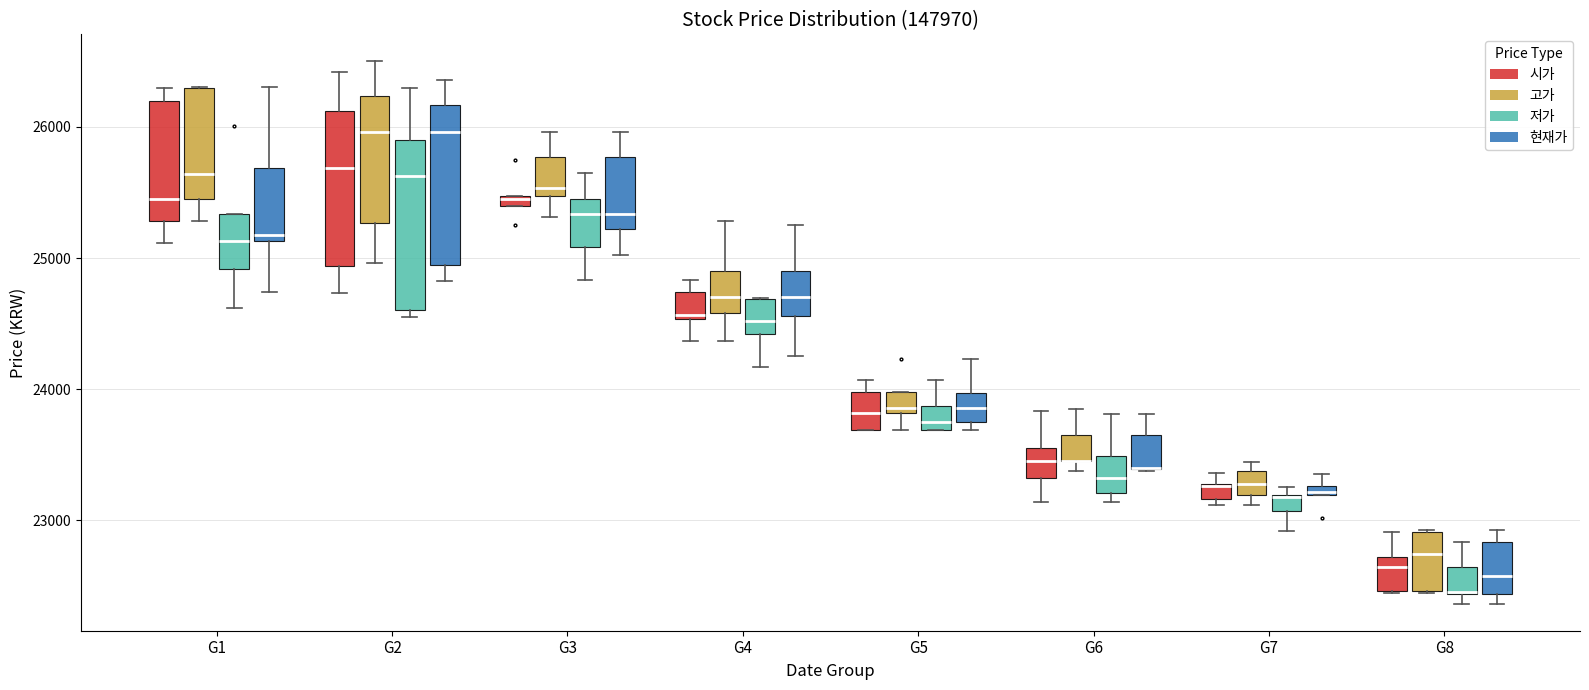

Where is the lower edge of the box for G2 (시가) on the y-axis? The values are not printed on the chart, so give them approximately, as read against the axis.

24900